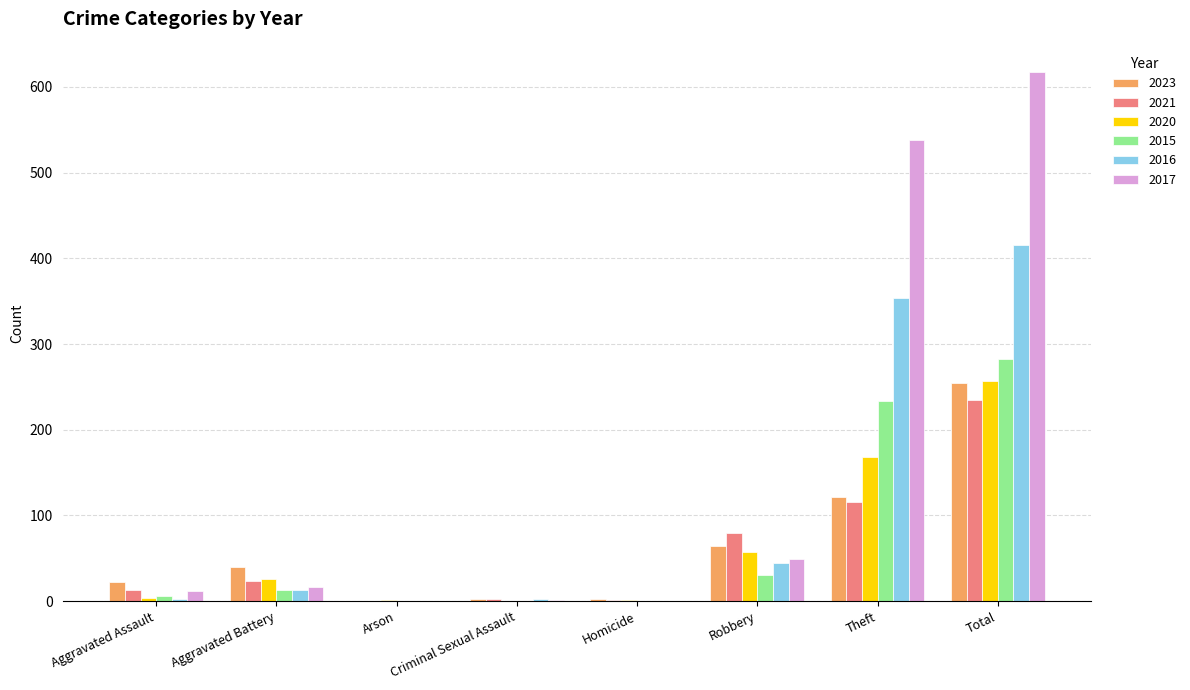

The 2015 series shows -166 at Criminal Sexual Assault. True or false?

False